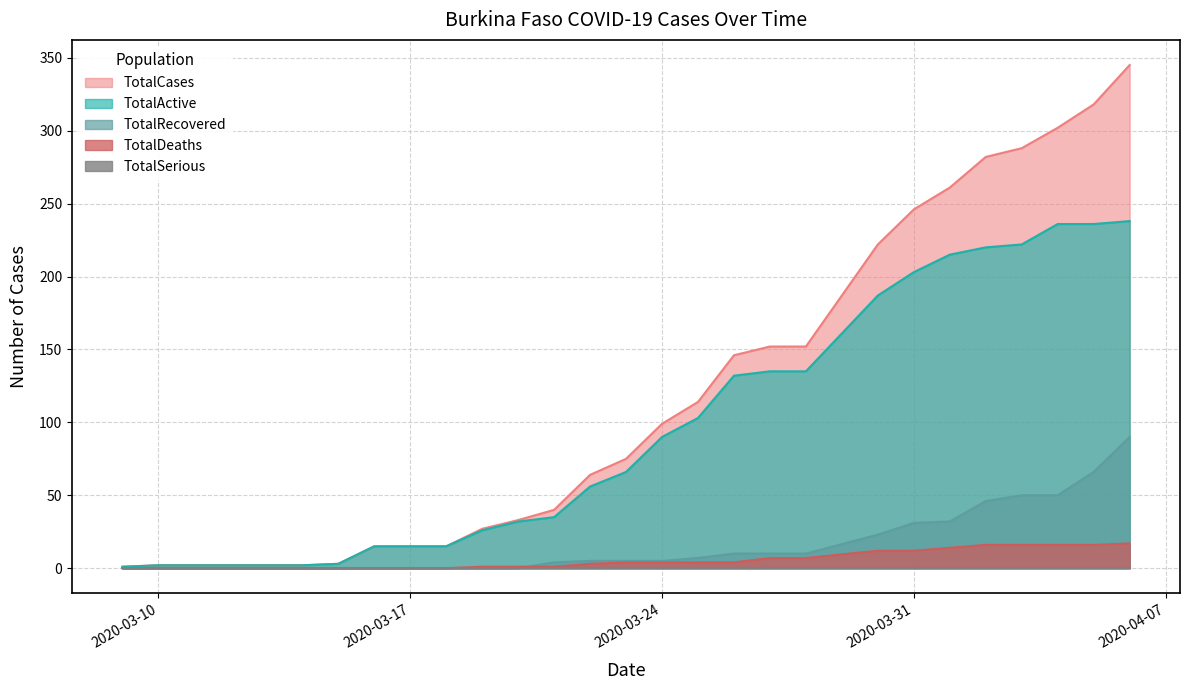

What is the value of the TotalActive point at the 3rd from the left?

2